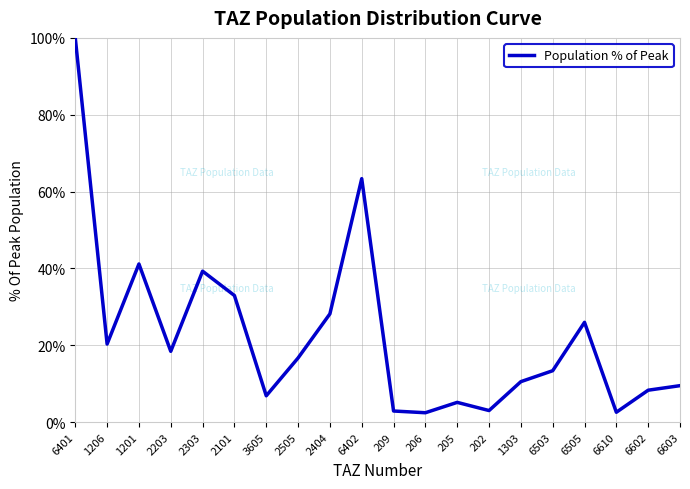

Which has a higher value, 6401 or 206?

6401